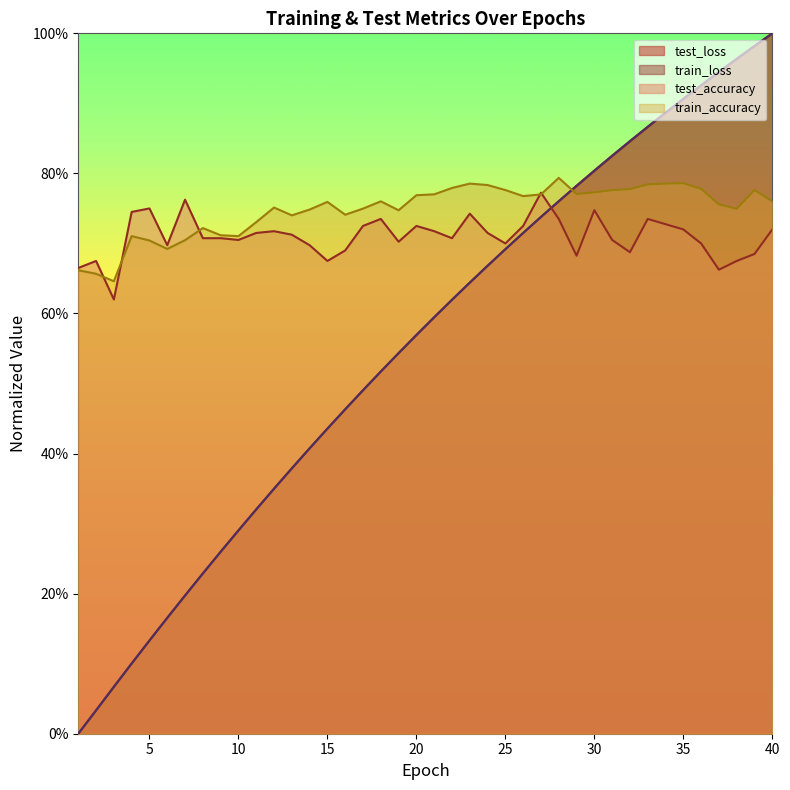

Which series has the largest total across all categories?

train_accuracy